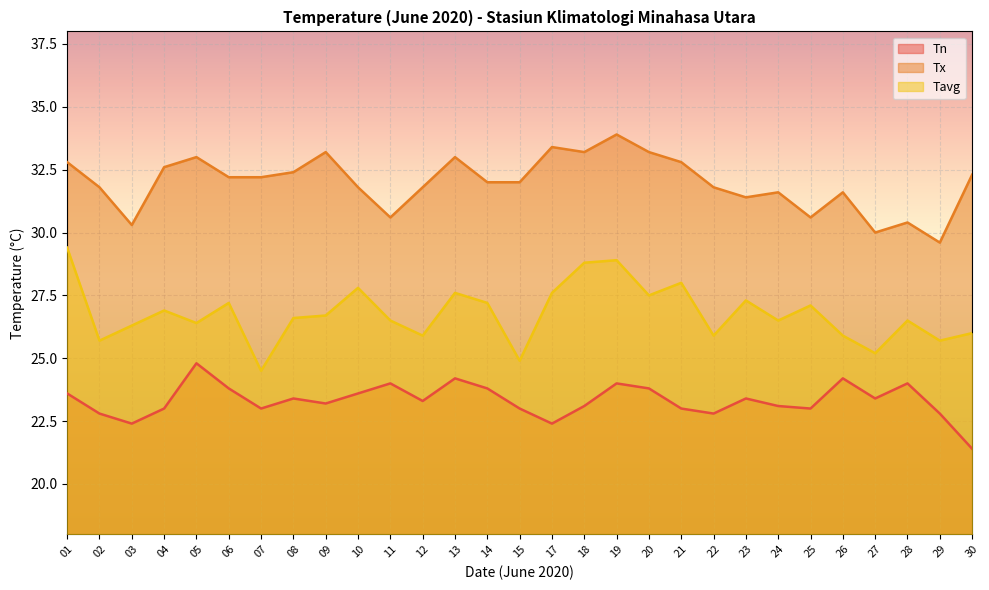

How many lines are shown in the chart?

3